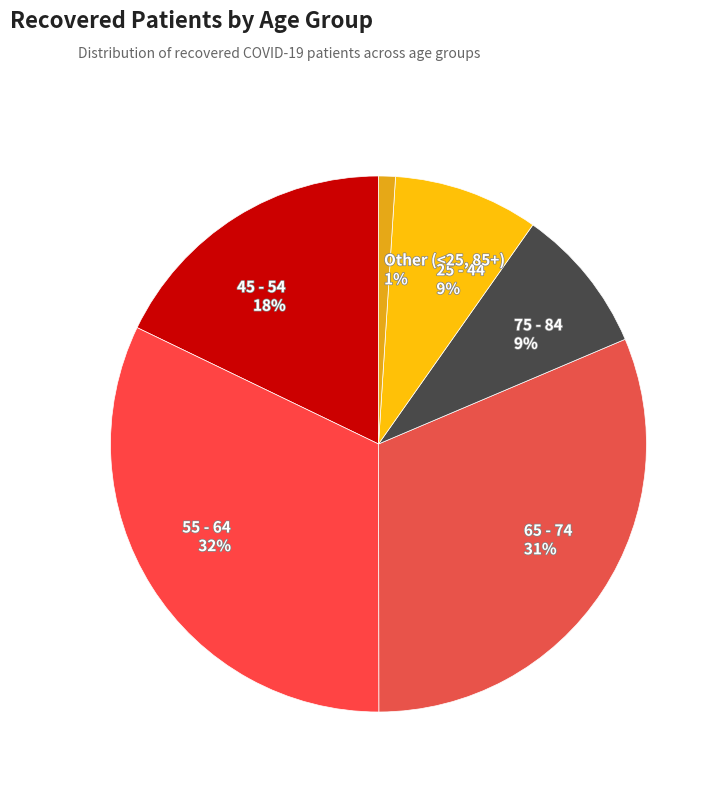

To the nearest percent, what portion does 55 - 64 represent?

32%